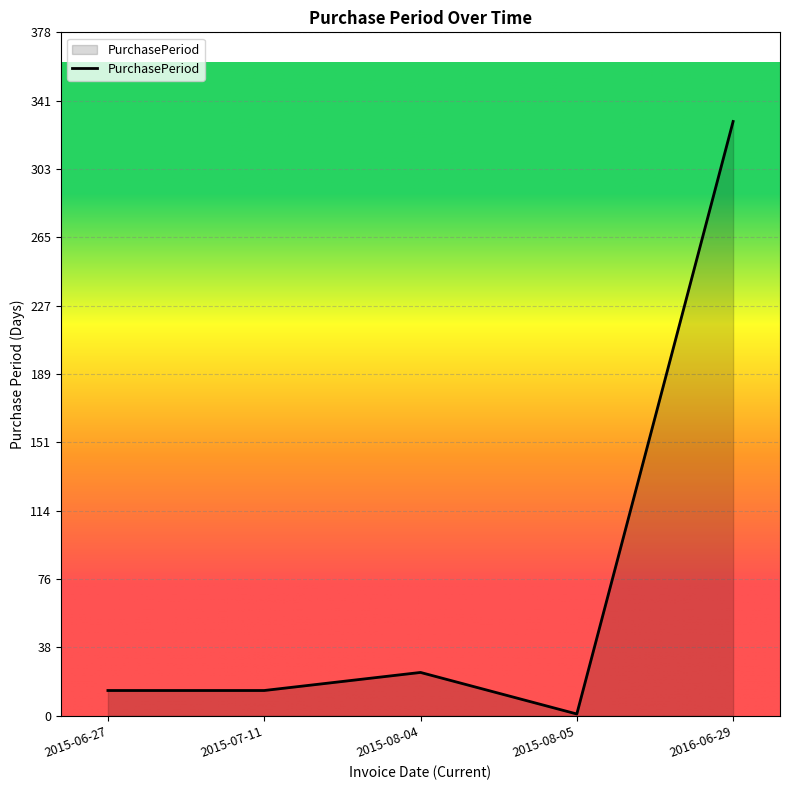

Where is the data nearest to the value 165?

2015-08-04